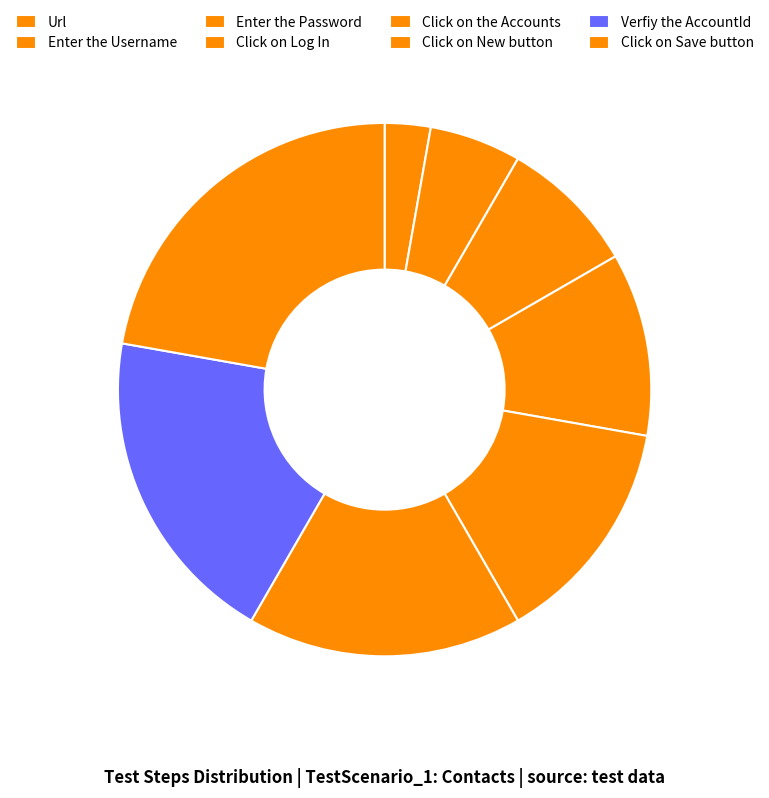

Between Url and Click on Save button, which is larger?

Click on Save button